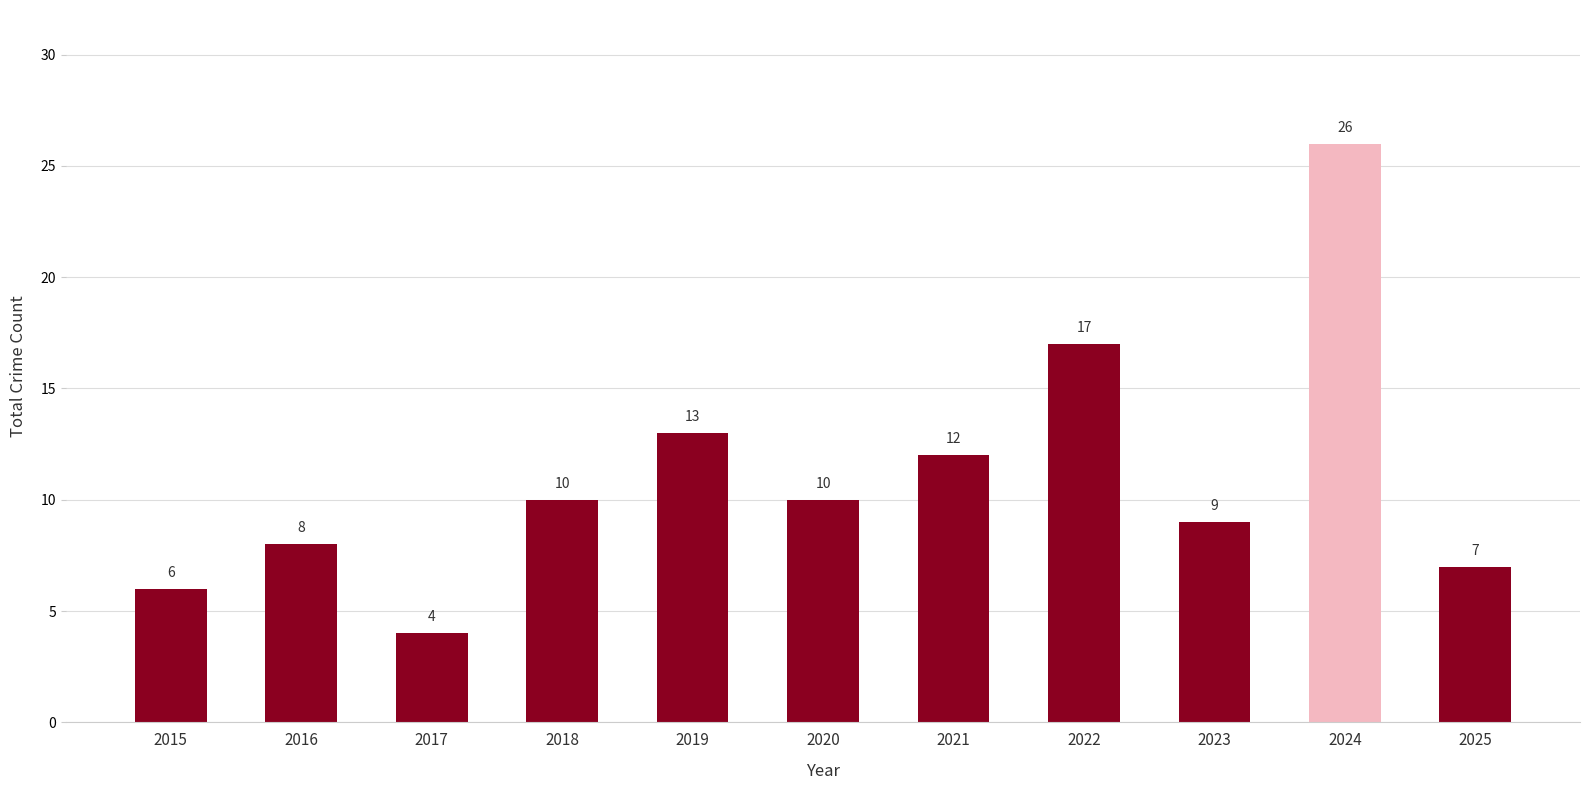

What is the change in value from 2021 to 2024?

+14